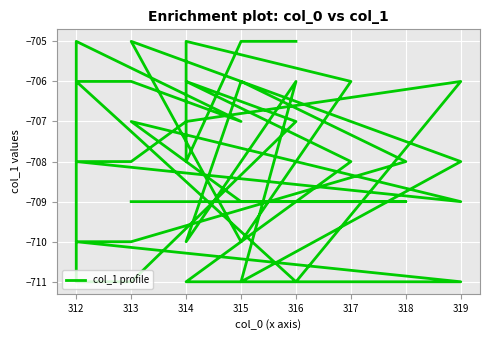

At which category does the data reach its first local peak?

314